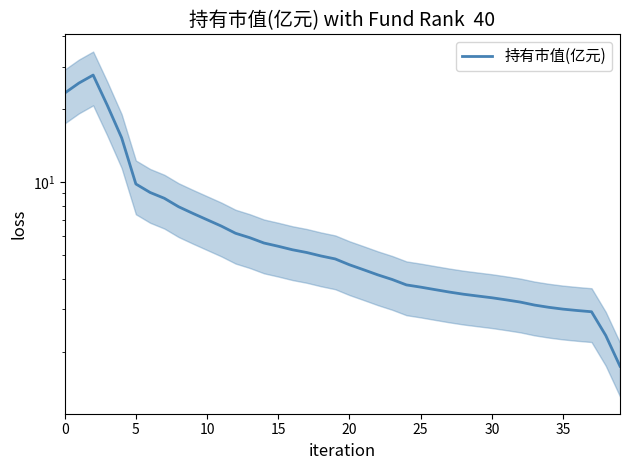

Count the number of categories in the chart.

40